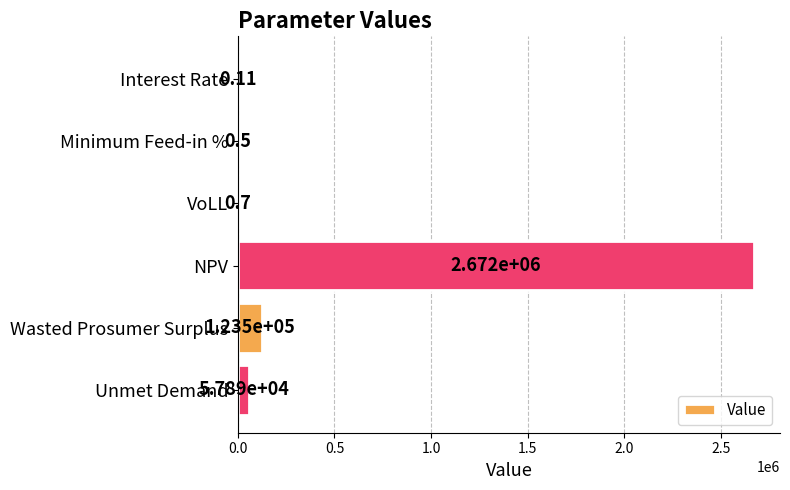

Between Interest Rate and Unmet Demand, which is larger?

Unmet Demand